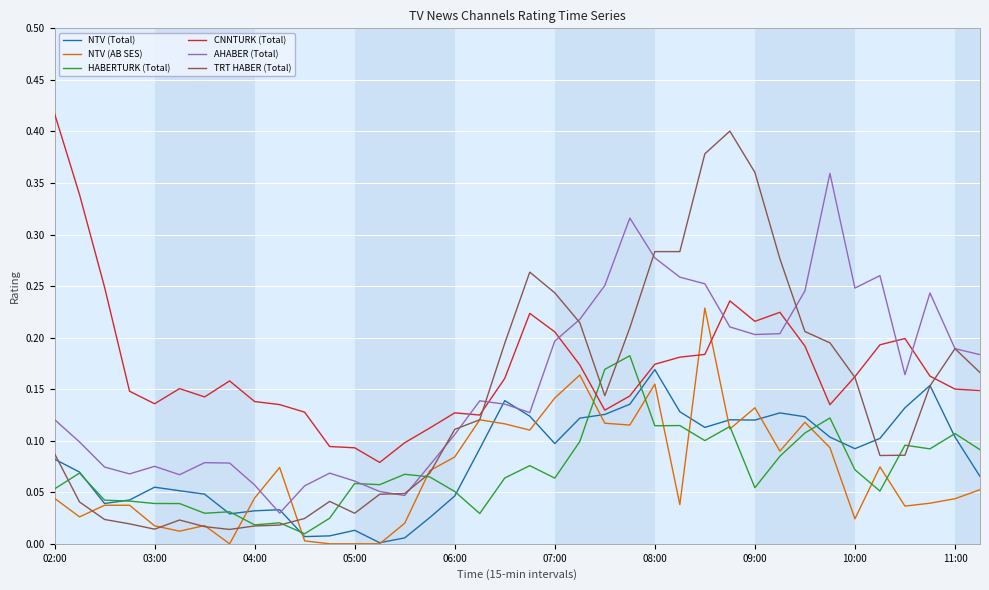

Which series has the largest range (max minus min)?

TRT HABER (Total)